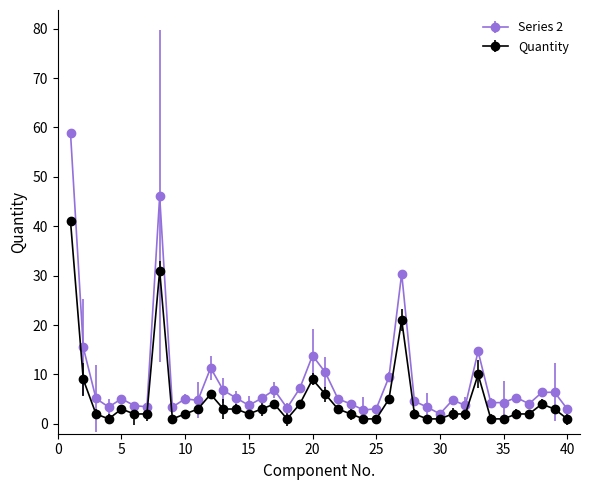

What is the value of the Series 2 point at the 4th from the left?

3.4